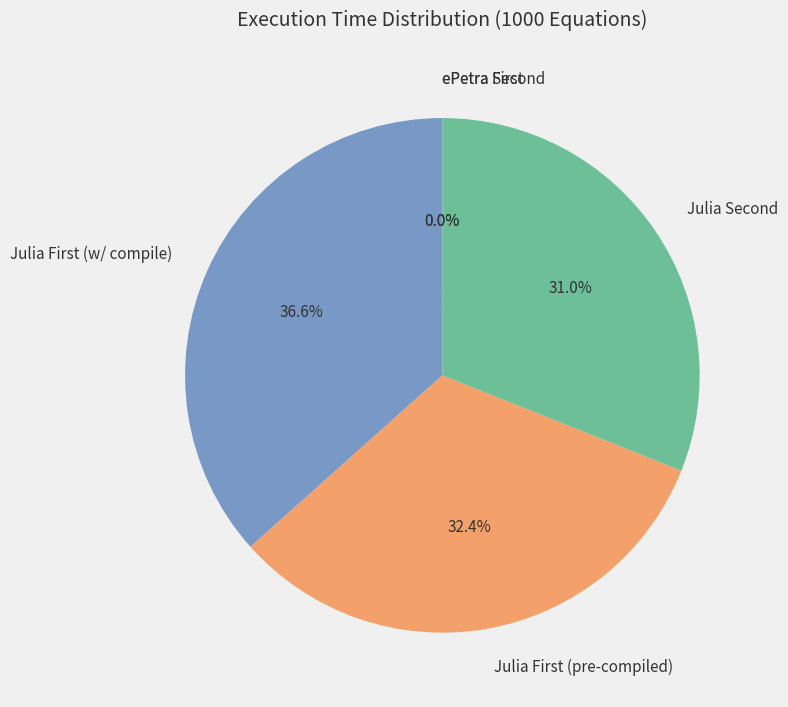

Is there a majority slice in this chart?

No